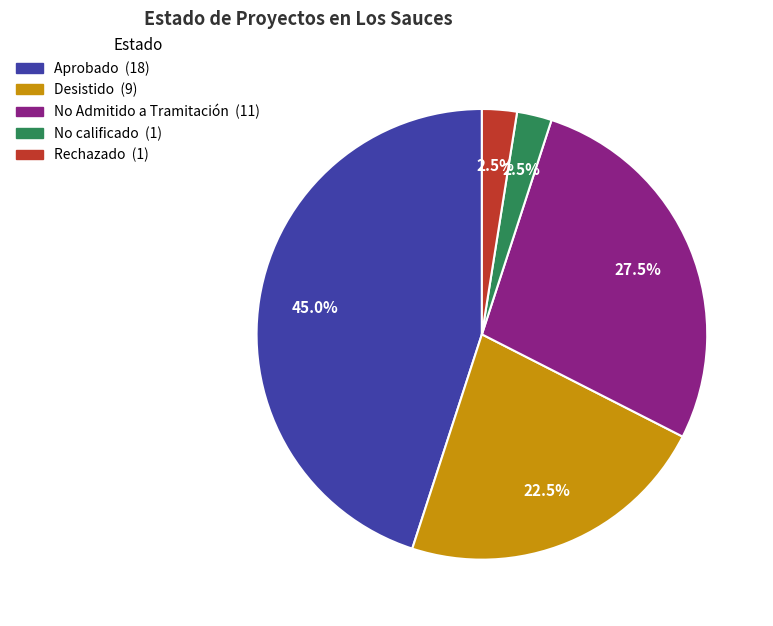

Is there any slice that represents more than half of the pie?

No